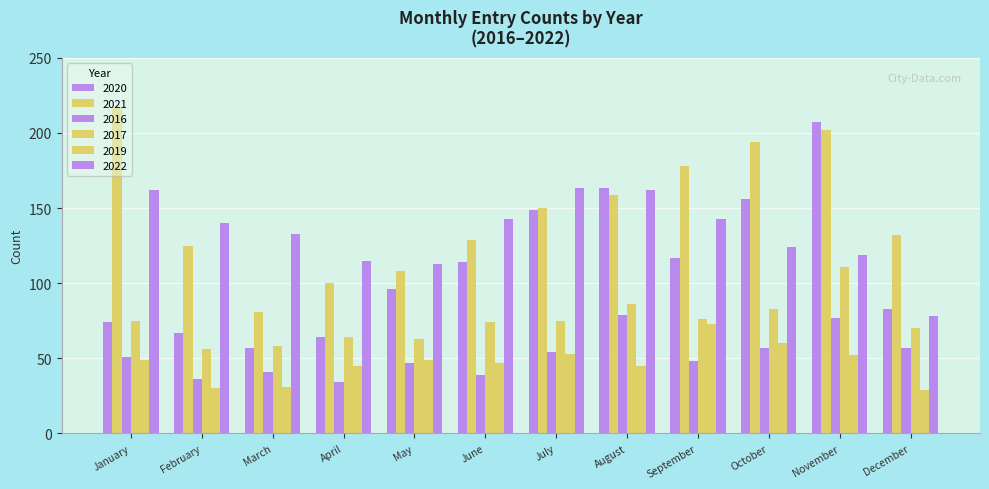

What is the value of the 2021 bar at the 7th from the left?

150